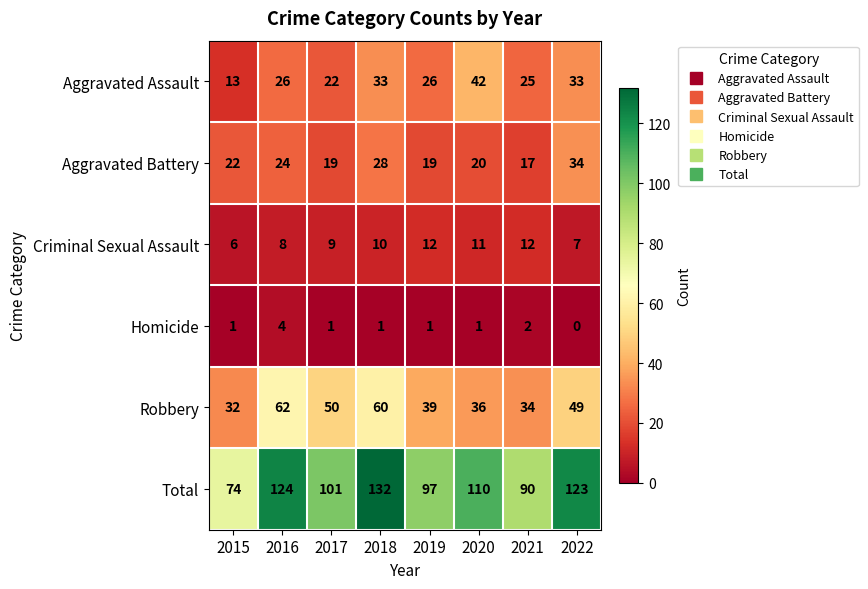

What is the sum of all Robbery values?

362